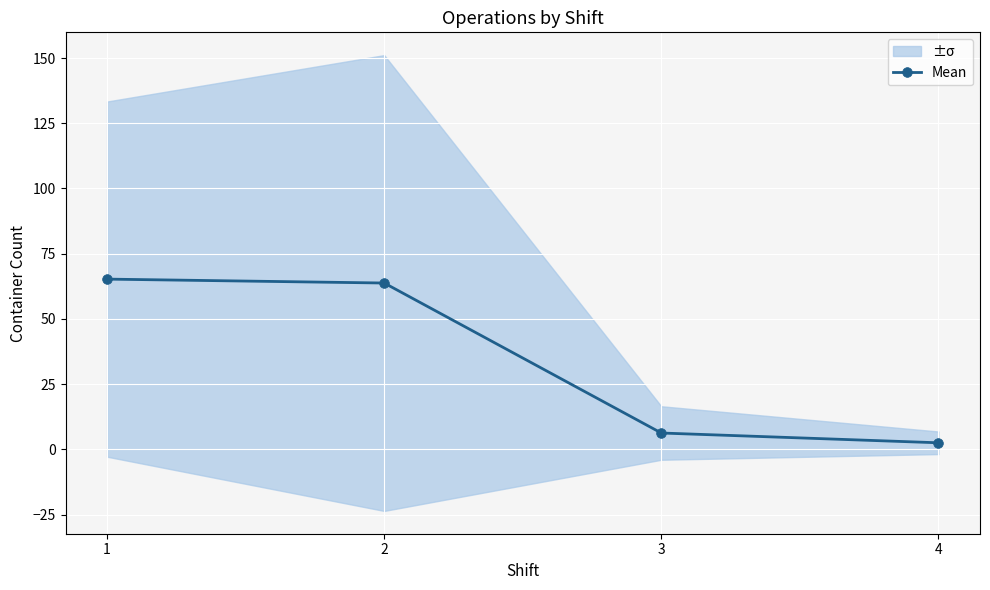

Reading left to right, transcribe all the data shown in this chart.

1=65.2	2=63.8	3=6.2	4=2.5